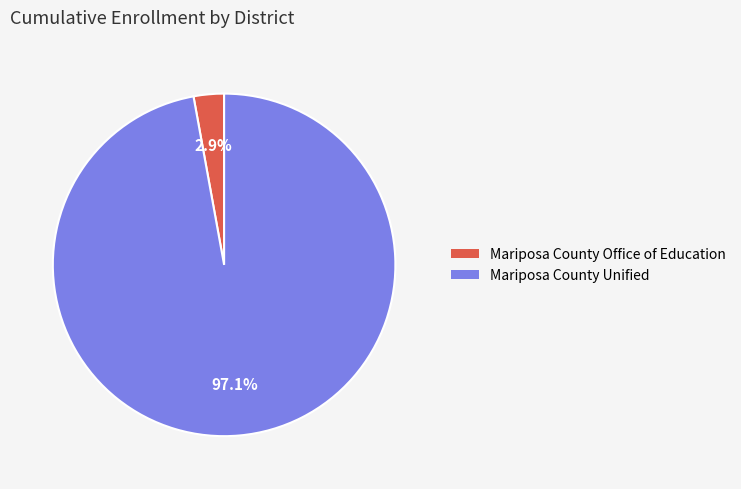

To the nearest percent, what is the combined percentage of Mariposa County Unified and Mariposa County Office of Education?

100%